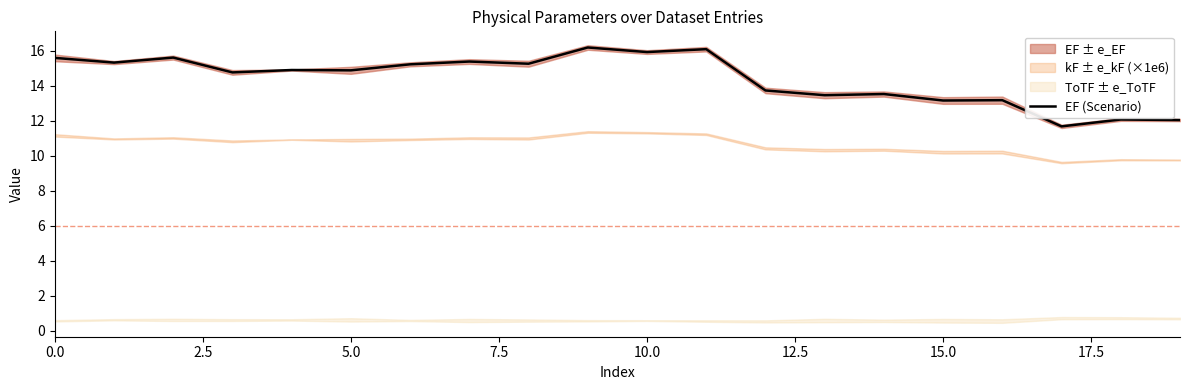

The EF (Scenario) series shows 19.4 at 5.0. True or false?

False